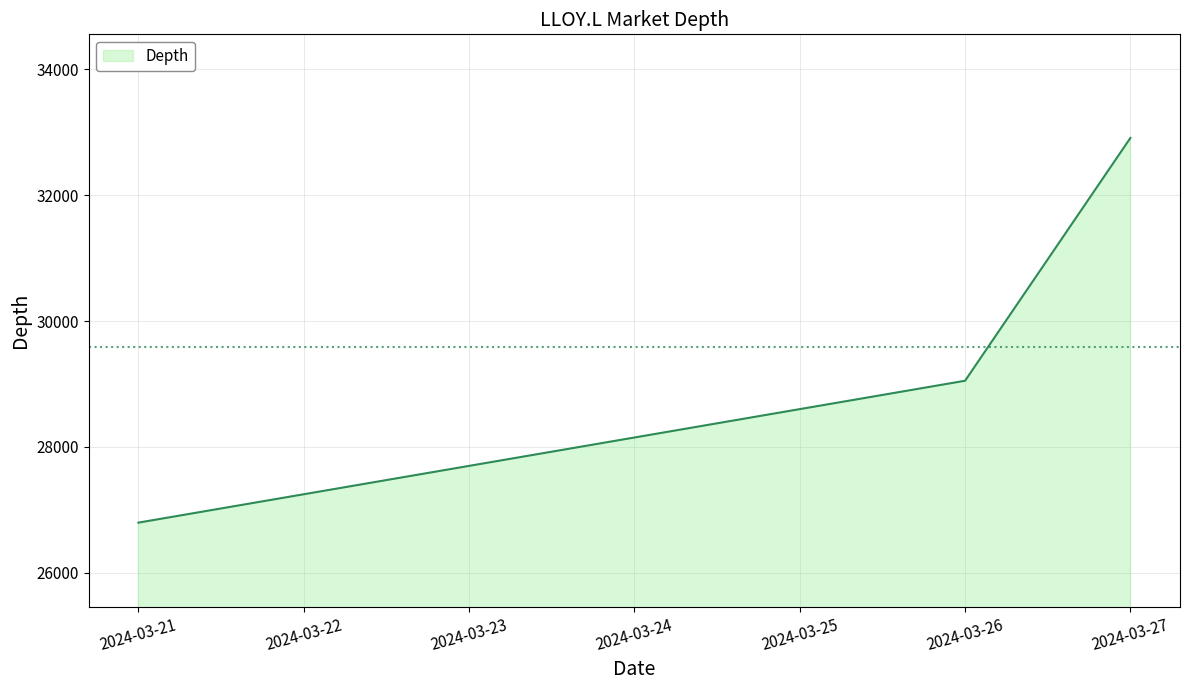

List the labels in order of value, smallest first.

2024-03-21, 2024-03-26, 2024-03-27